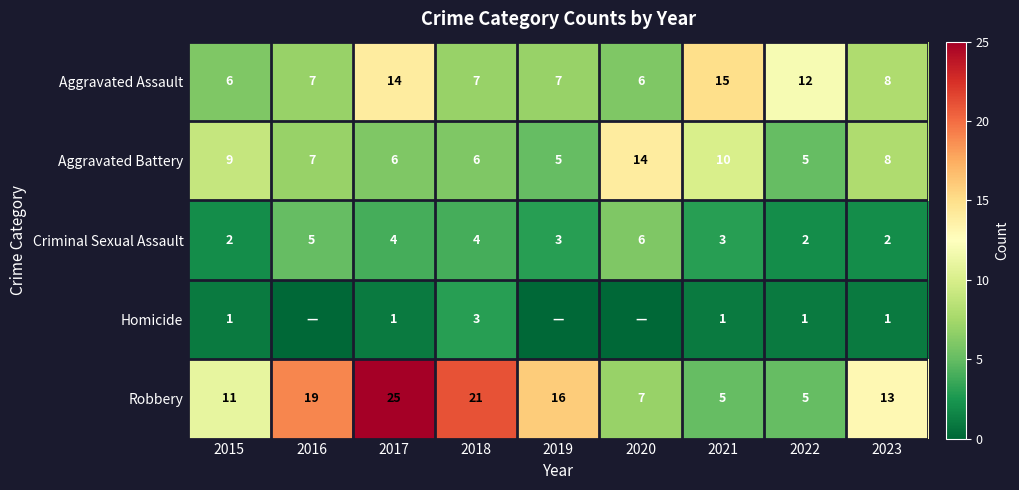

Is it true that Criminal Sexual Assault equals 6 at 2020?

True